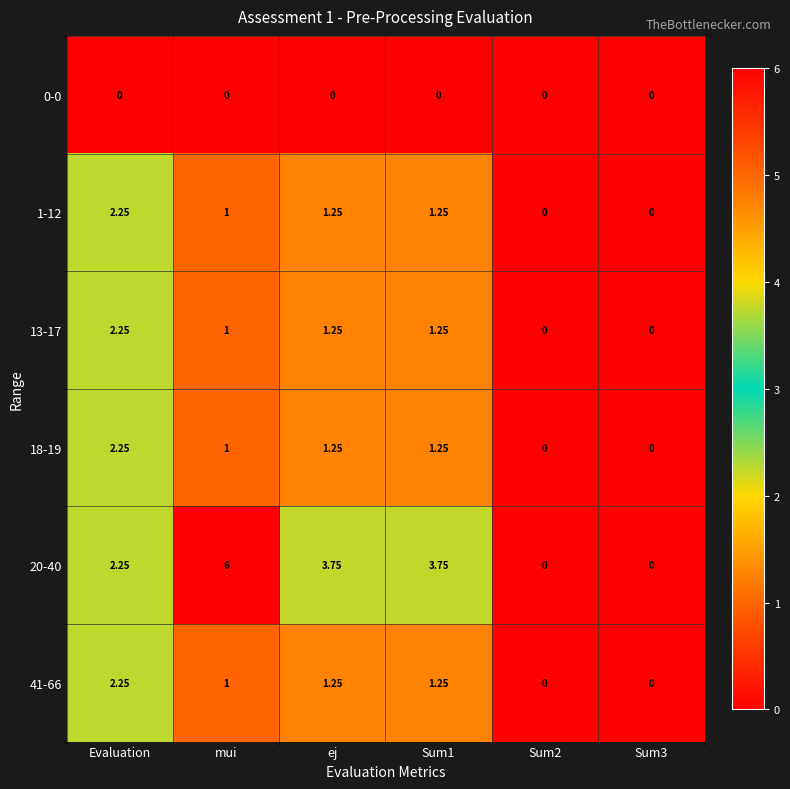

At which category is the sum across all series the highest?

Evaluation